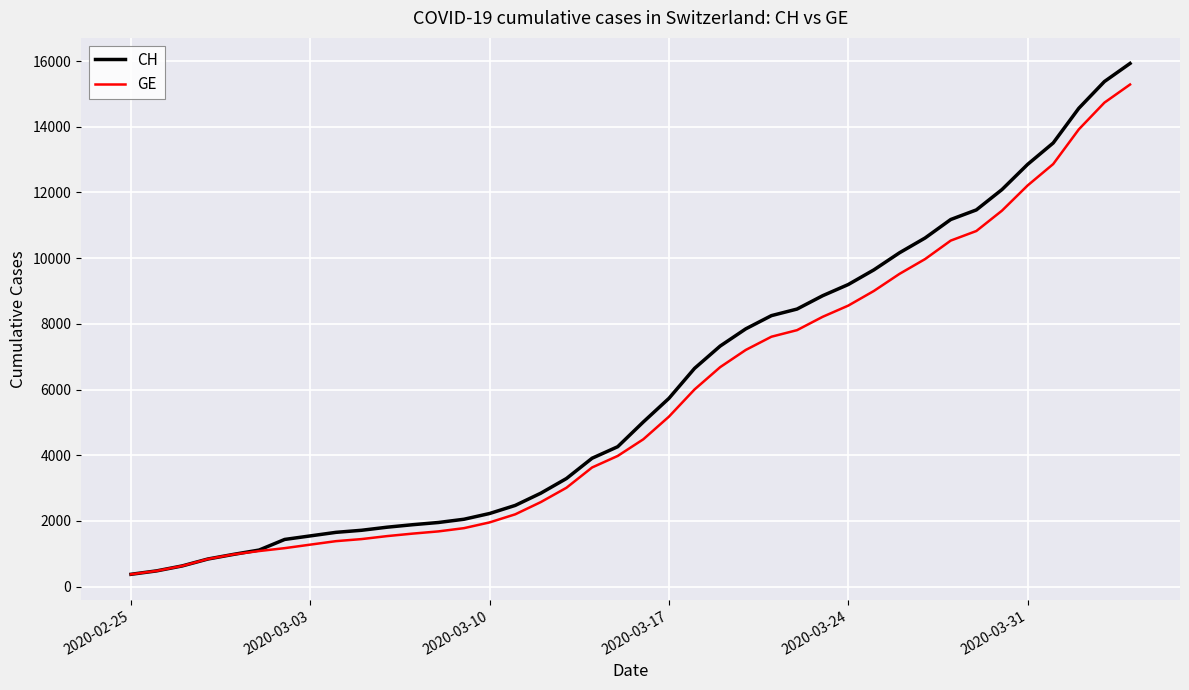

Which series has the largest range (max minus min)?

CH